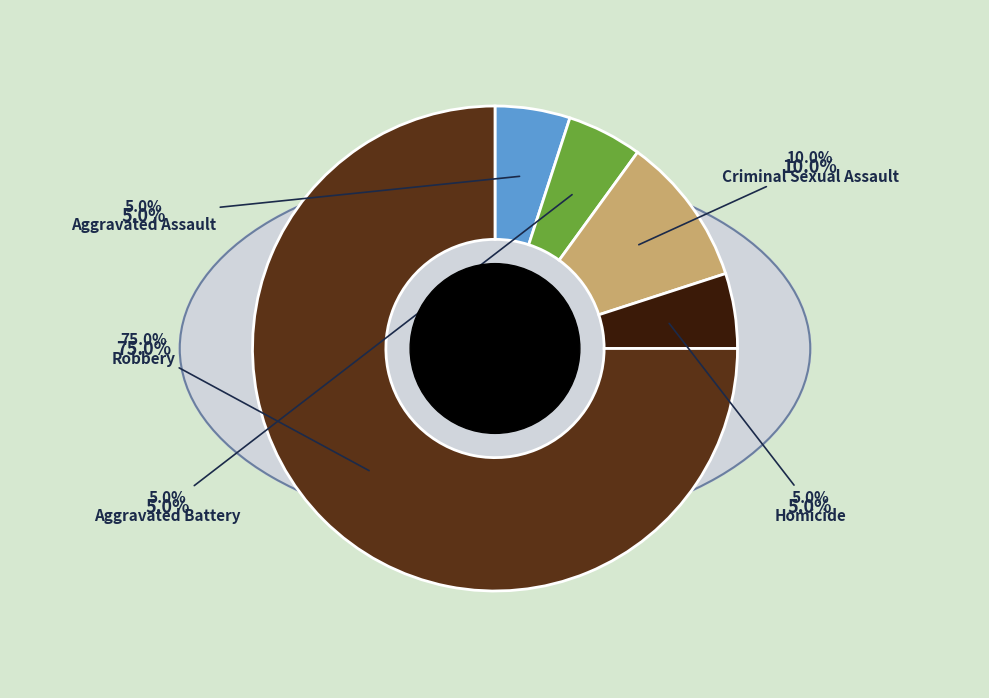

Does Robbery account for over 50% of the chart?

Yes